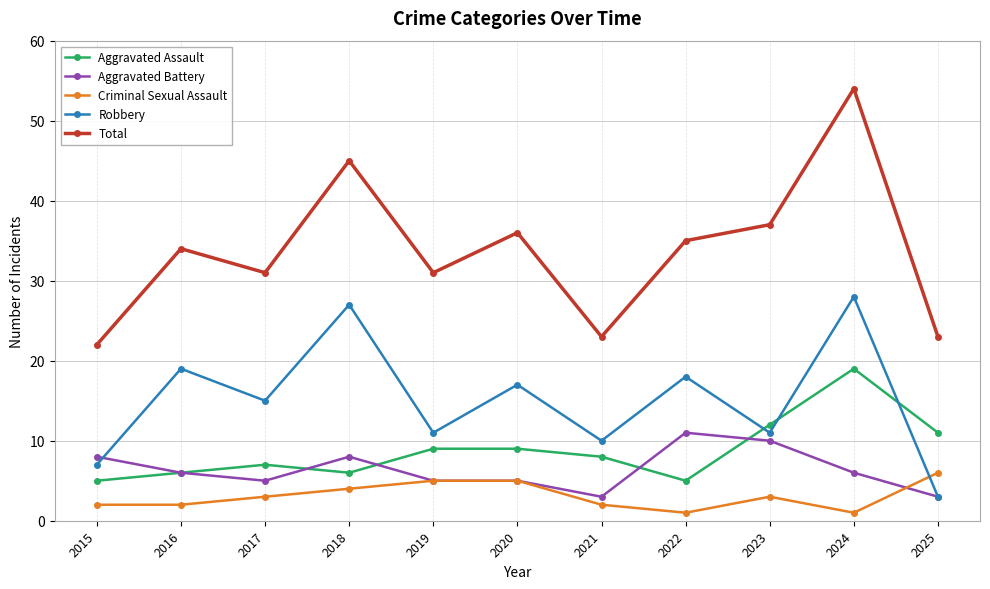

How many interior local valleys does the Robbery series have?

4